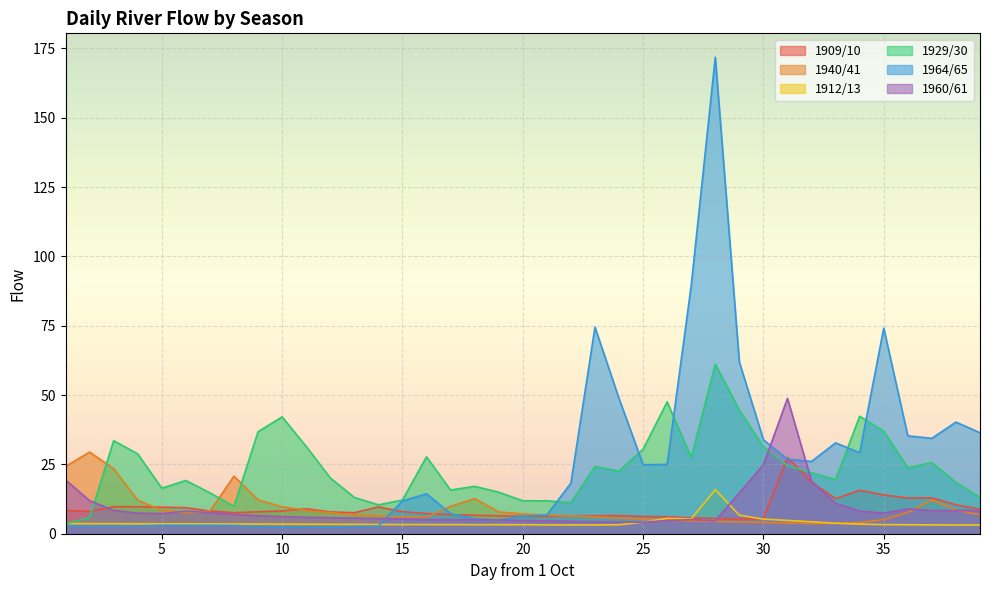

What is the greatest value displayed?

171.8